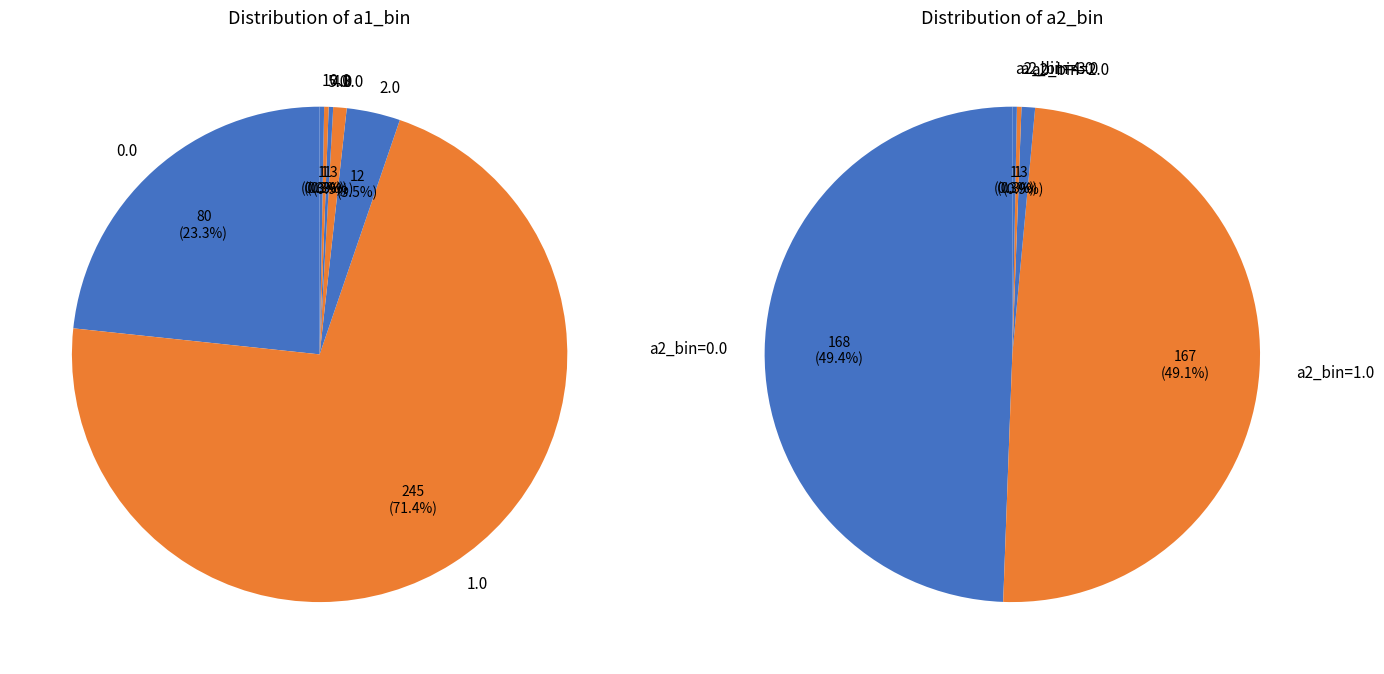

What portion of the pie excludes a1_bin_10.0?

99.7%